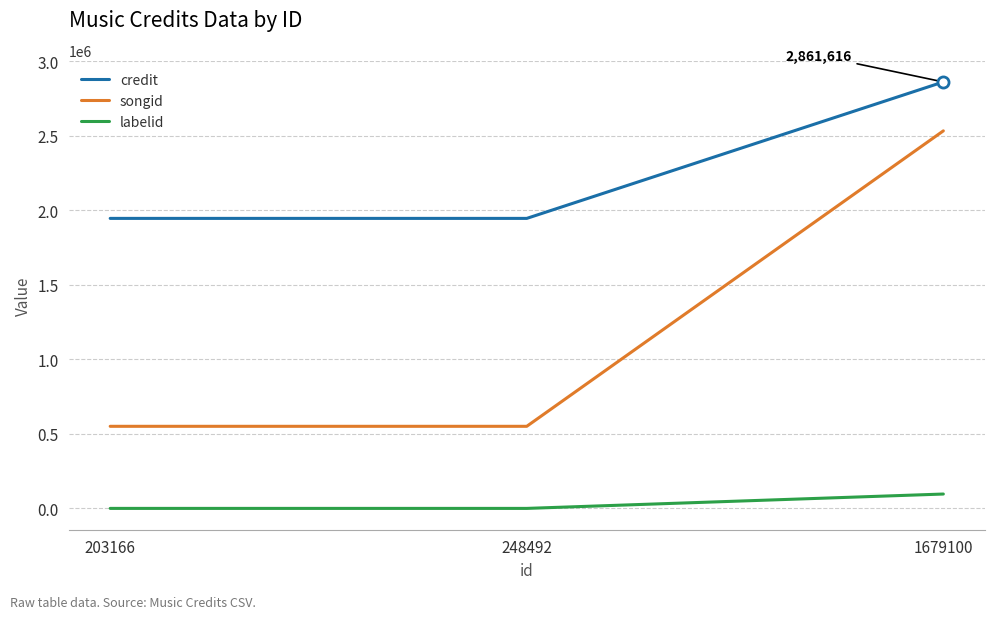

What is the difference between the highest and lowest values at 248492?

1945981